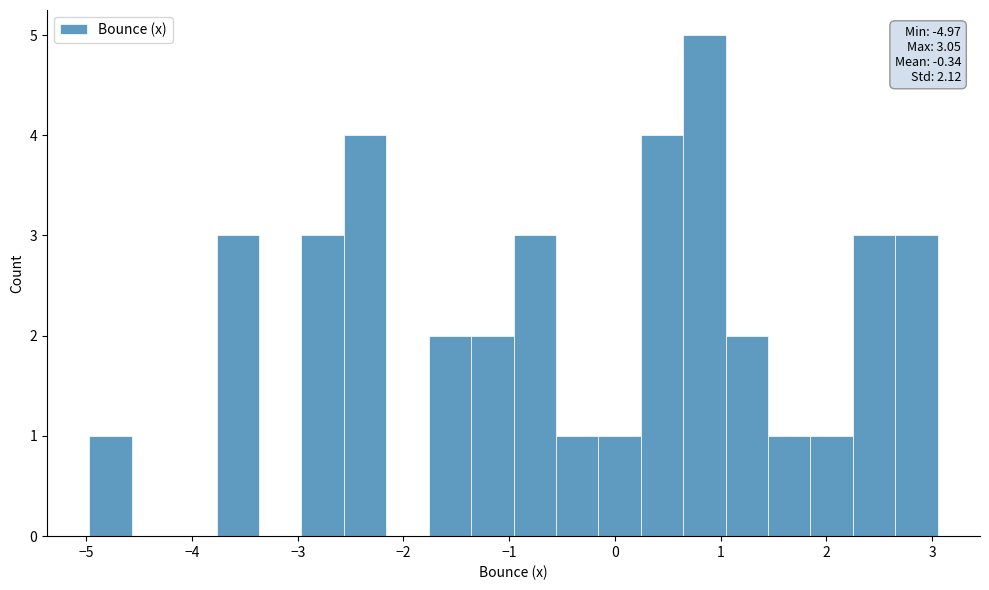

Over which range of the x-axis is the bar tallest?

0.6 to 1.0